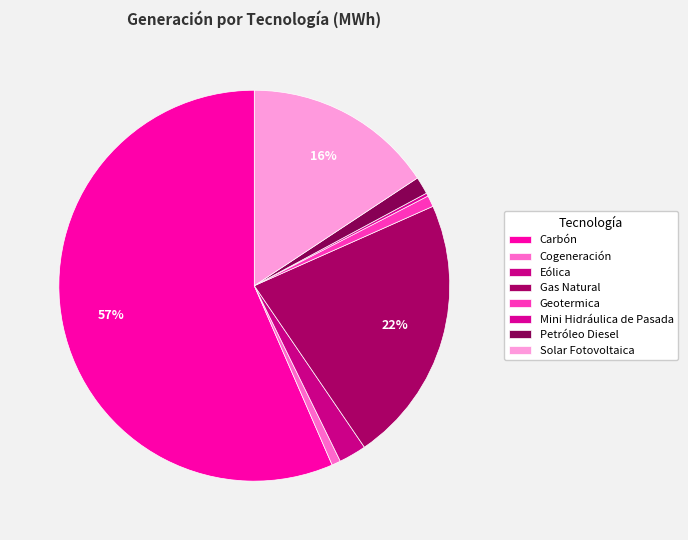

To the nearest percent, what is the average slice percentage?

12%